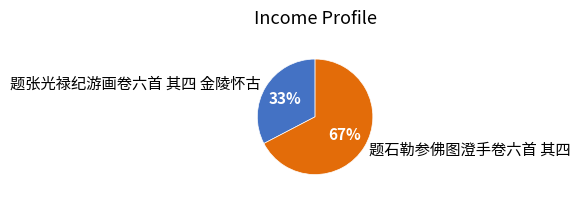

Do 题张光禄纪游画卷六首 其四 金陵怀古 and 题石勒参佛图澄手卷六首 其四 together represent more than half of the pie?

Yes